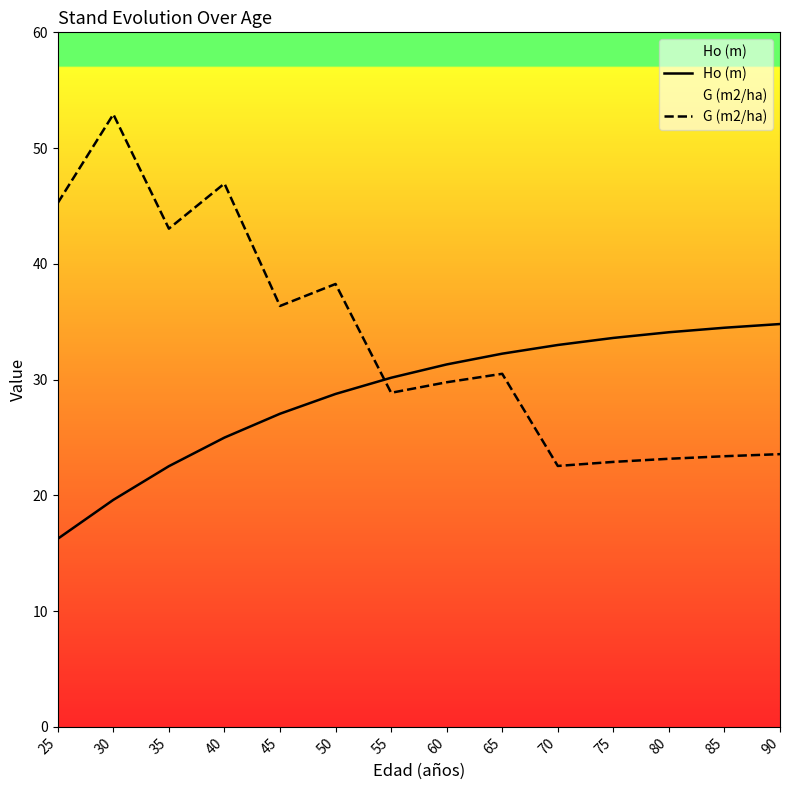

What is the sum of the G (m2/ha) values at 75 and 60?

52.7